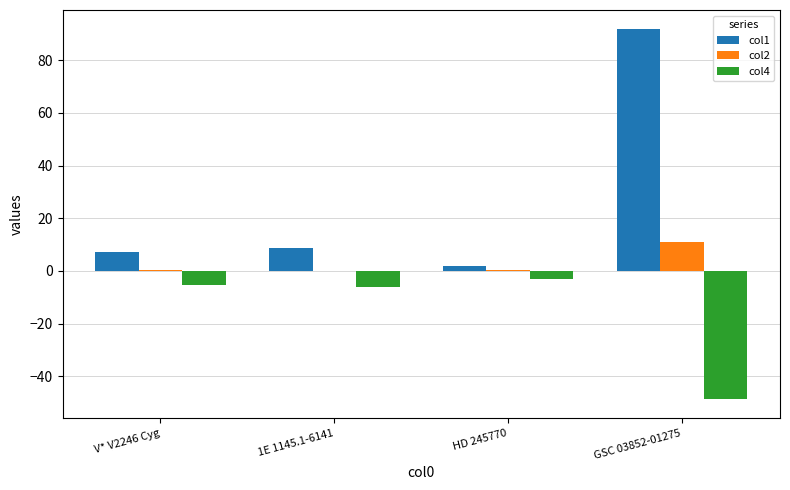

The value of col4 at 1E 1145.1-6141 is -6.1. True or false?

True